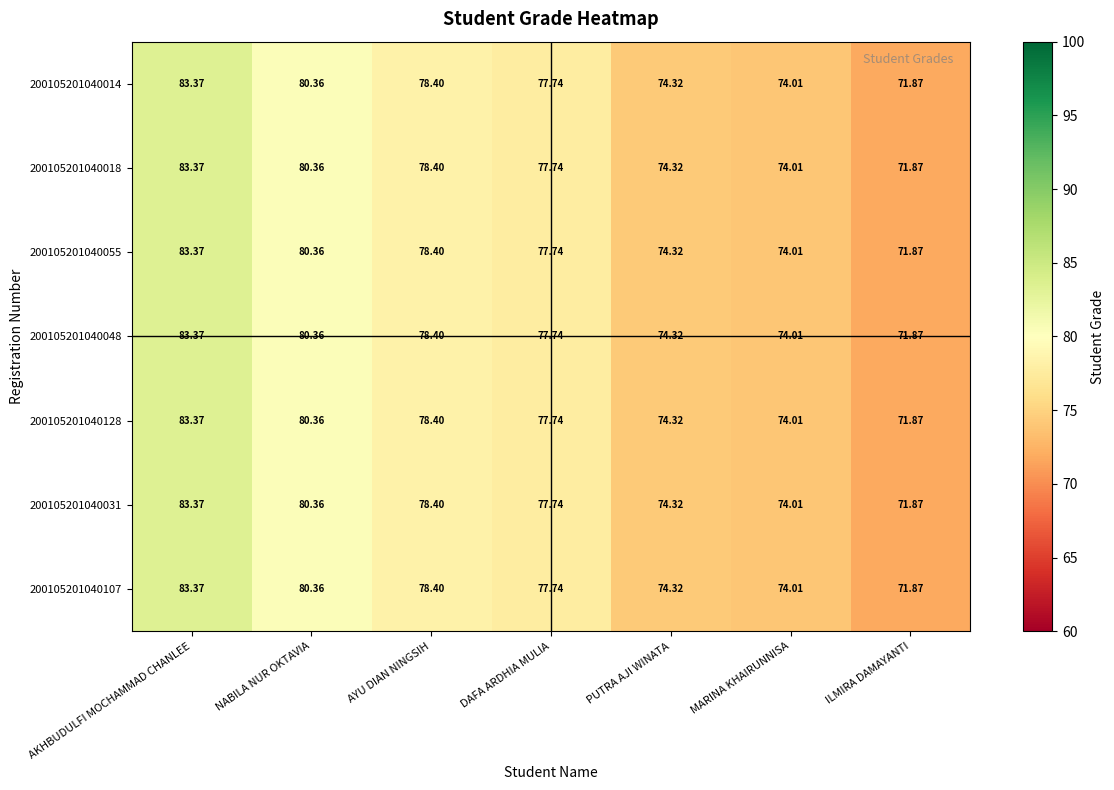

At which label does 200105201040018 first exceed 77?

AKHBUDULFI MOCHAMMAD CHANLEE